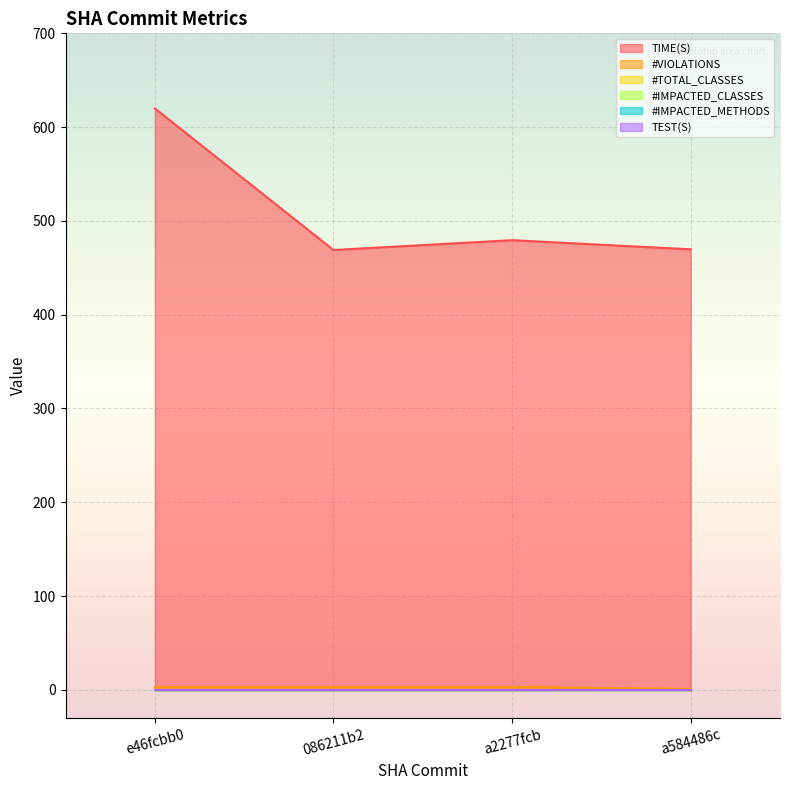

List the labels in order of #TOTAL_CLASSES value, smallest first.

e46fcbb0, 086211b2, a2277fcb, a584486c